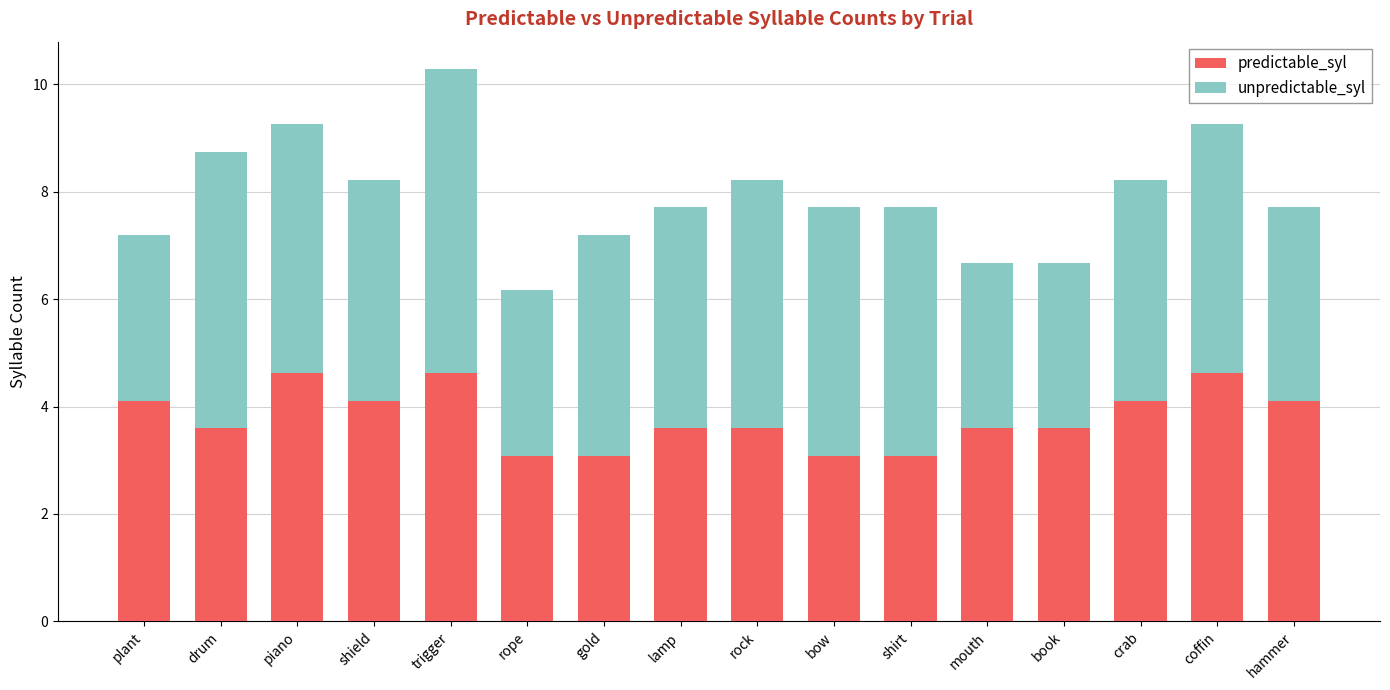

What is the highest value of the predictable_syl series?

4.6